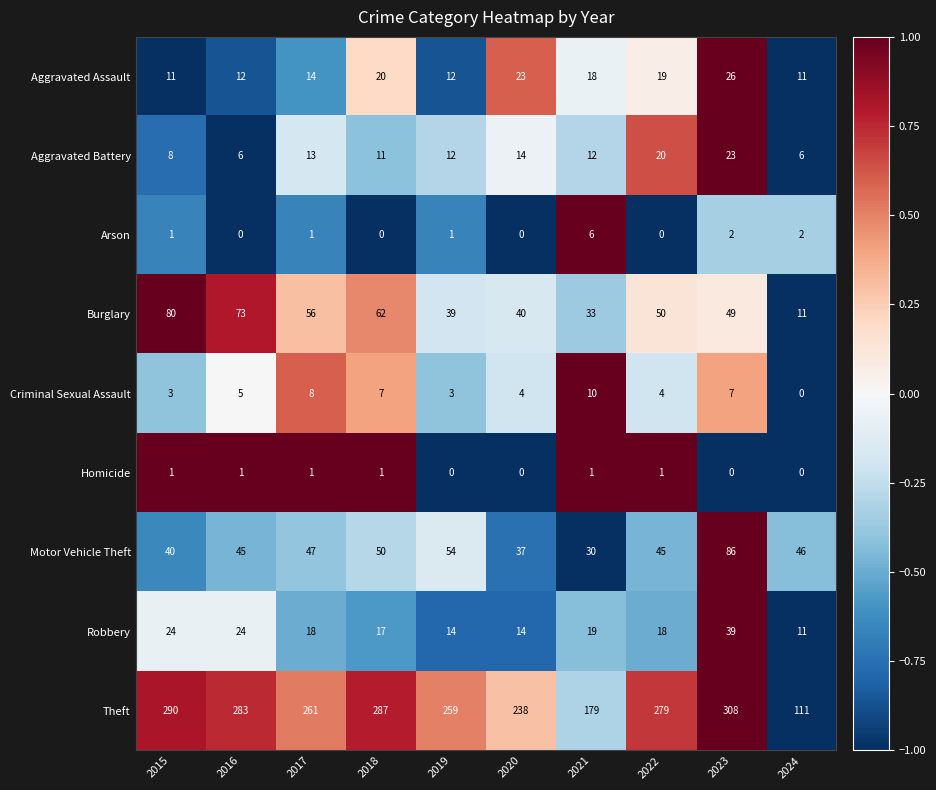

What value does the Theft series have at 2022, to the nearest 10?

280